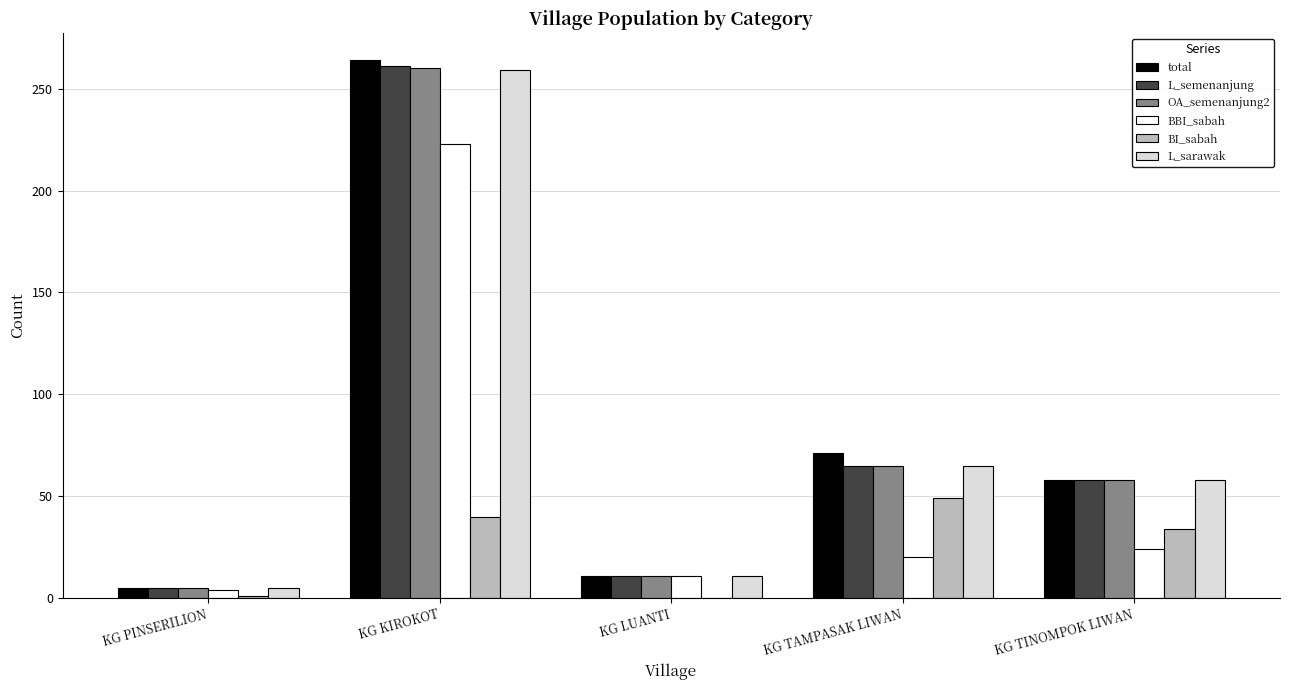

Where is L_sarawak nearest to the value 132?

KG TAMPASAK LIWAN